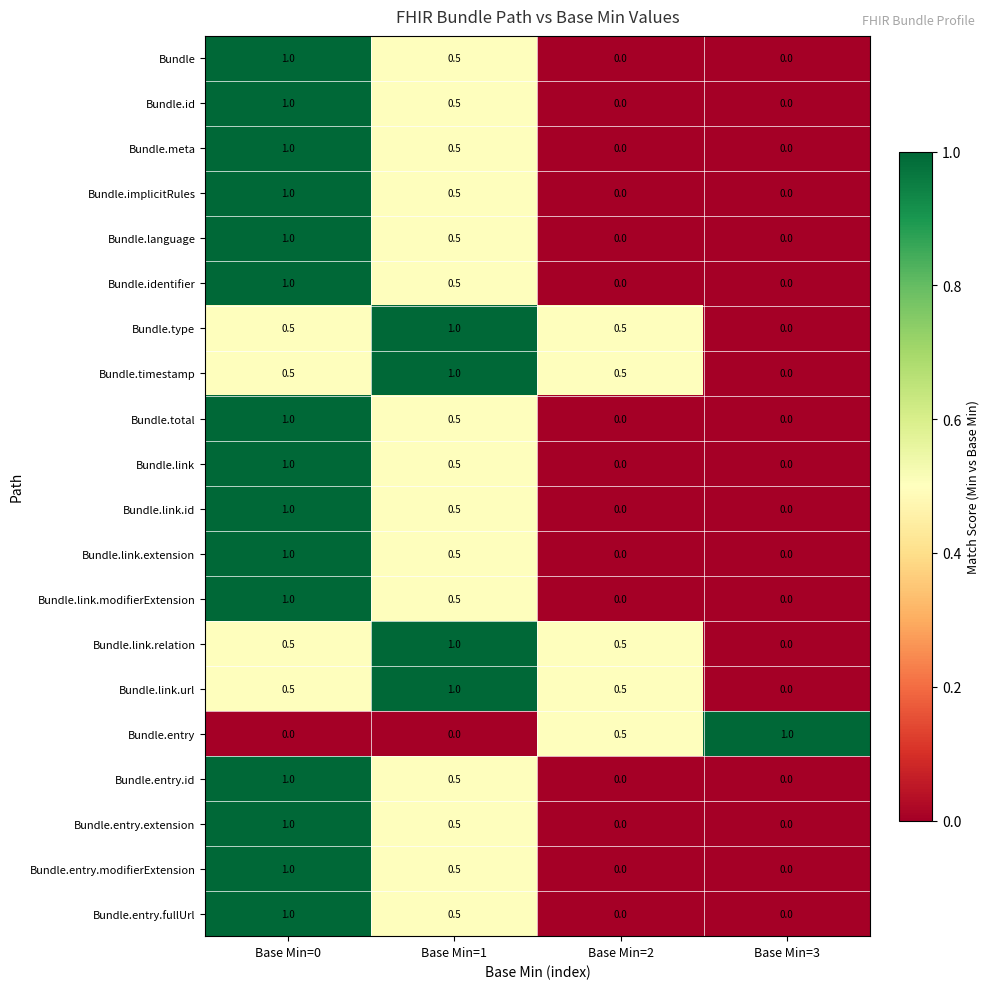

What is the sum of the Bundle.link.url values at Base Min=1 and Base Min=2?

1.5